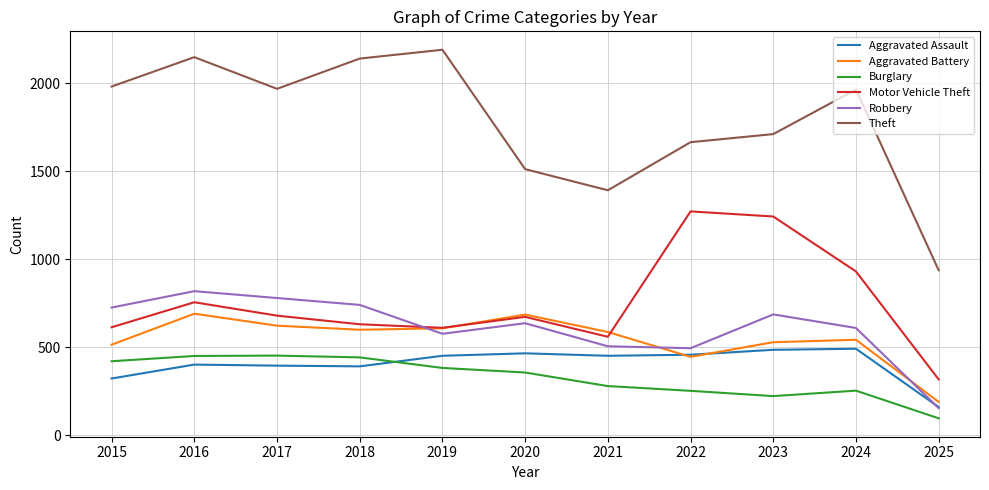

True or false: Theft has a value of 1512 at 2020.

True